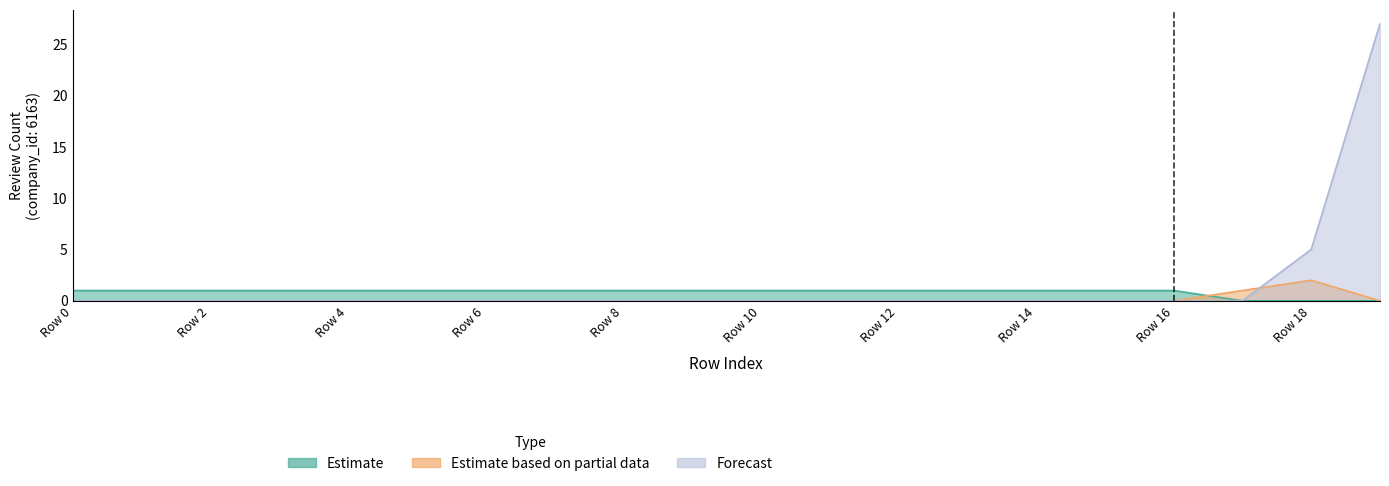

Rank the series at 7 from lowest to highest value.

Estimate based on partial data, Forecast, Estimate